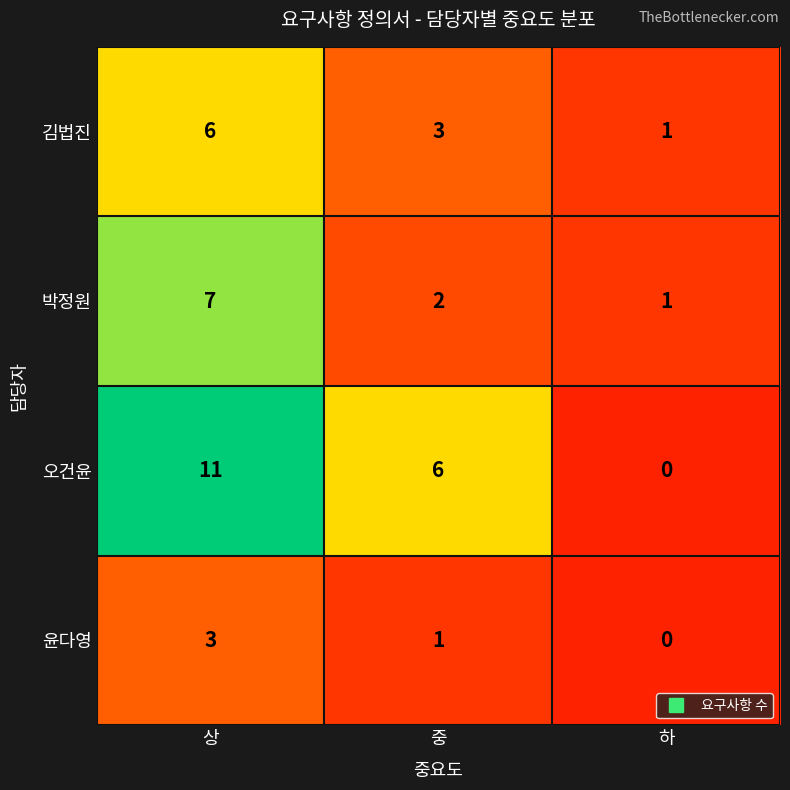

The 김법진 series shows 3 at 중. True or false?

True